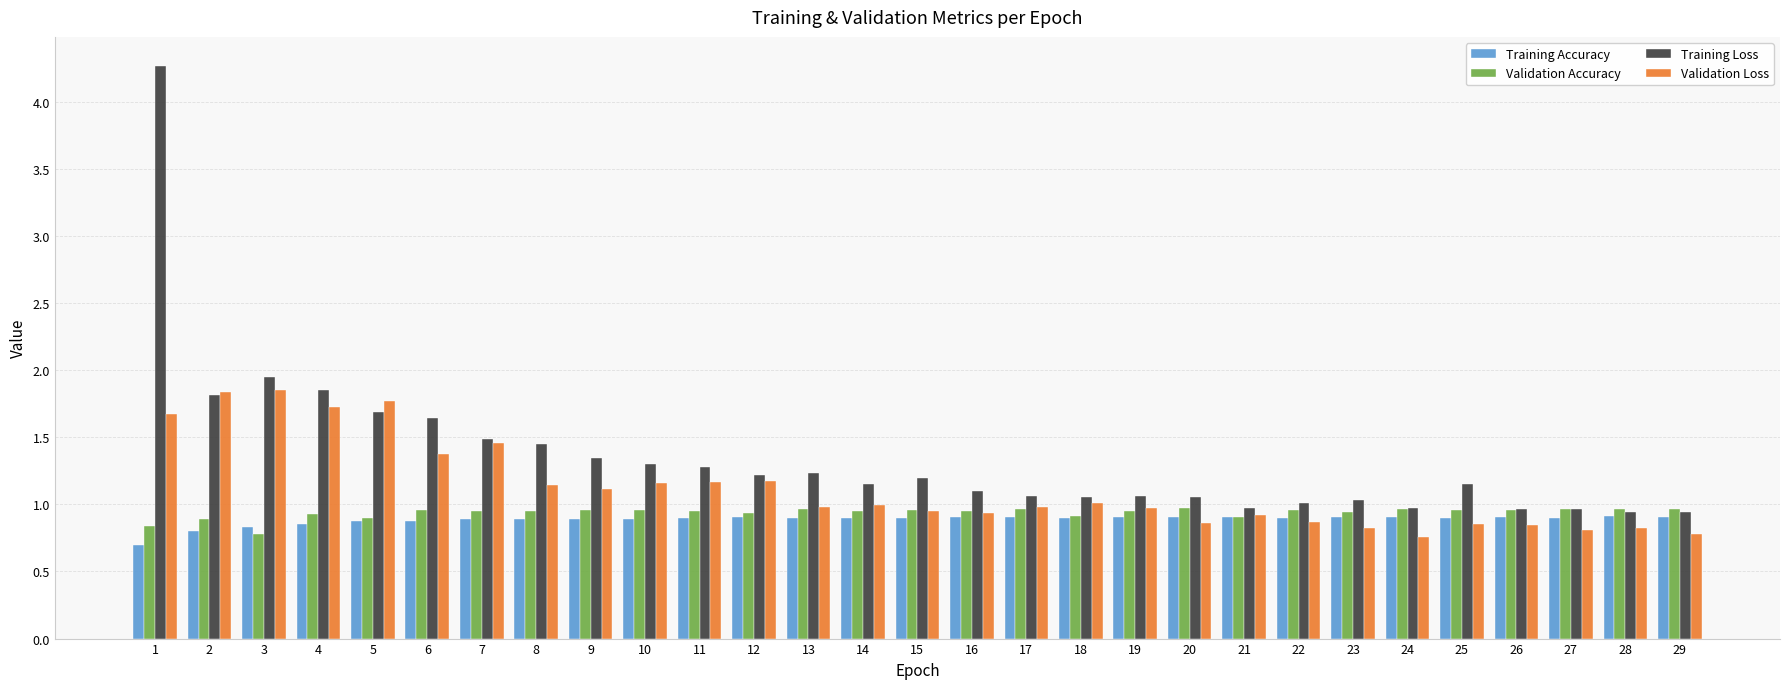

At how many categories does at least one series exceed 4?

1